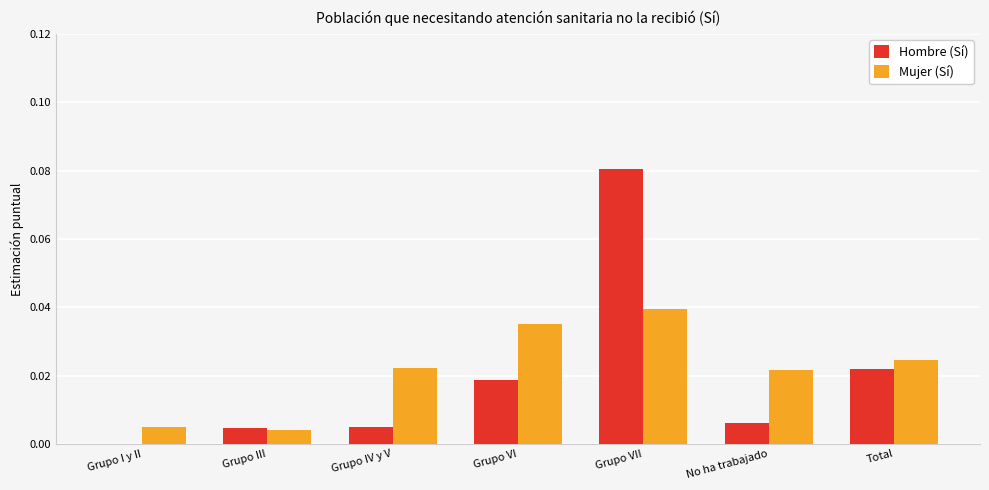

Which series changed the most between Grupo I y II and Grupo VI?

Mujer (Sí)